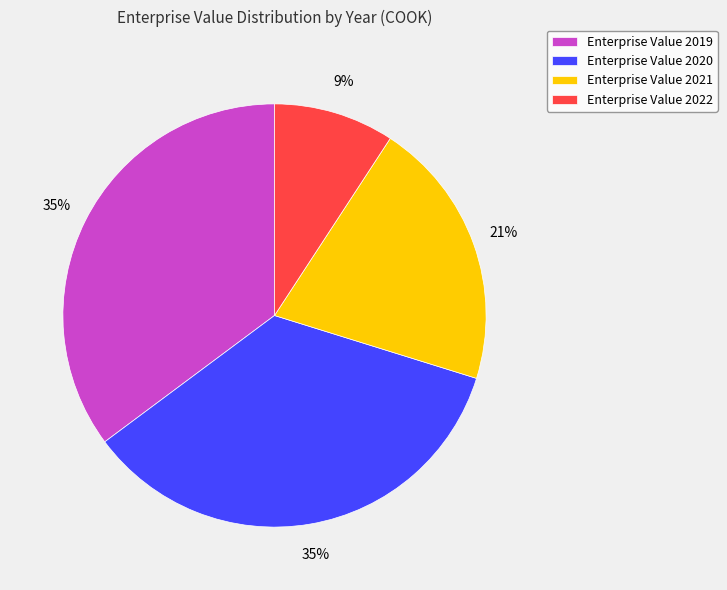

Is it true that Enterprise Value 2019 is 22% of the pie?

False